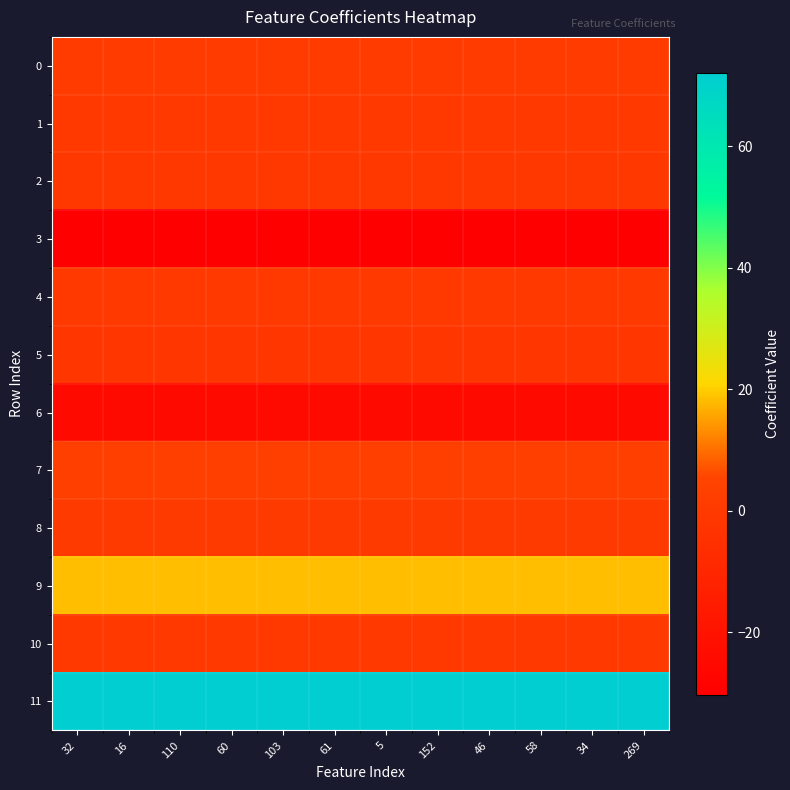

Reading right to left, transcribe all the data shown in this chart.

0: 269=0.6	34=0.6	58=0.6	46=0.6	152=0.6	5=0.6	61=0.6	103=0.6	60=0.6	110=0.6	16=0.6	32=0.6
1: 269=-0.1	34=-0.1	58=-0.1	46=-0.1	152=-0.1	5=-0.1	61=-0.1	103=-0.1	60=-0.1	110=-0.1	16=-0.1	32=-0.1
2: 269=-0.8	34=-0.8	58=-0.8	46=-0.8	152=-0.8	5=-0.8	61=-0.8	103=-0.8	60=-0.8	110=-0.8	16=-0.8	32=-0.8
3: 269=-30.2	34=-30.2	58=-30.2	46=-30.2	152=-30.2	5=-30.2	61=-30.2	103=-30.2	60=-30.2	110=-30.2	16=-30.2	32=-30.2
4: 269=-0.1	34=-0.1	58=-0.1	46=-0.1	152=-0.1	5=-0.1	61=-0.1	103=-0.1	60=-0.1	110=-0.1	16=-0.1	32=-0.1
5: 269=-2.1	34=-2.1	58=-2.1	46=-2.1	152=-2.1	5=-2.1	61=-2.1	103=-2.1	60=-2.1	110=-2.1	16=-2.1	32=-2.1
6: 269=-24.9	34=-24.9	58=-24.9	46=-24.9	152=-24.9	5=-24.9	61=-24.9	103=-24.9	60=-24.9	110=-24.9	16=-24.9	32=-24.9
7: 269=2.7	34=2.7	58=2.7	46=2.7	152=2.7	5=2.7	61=2.7	103=2.7	60=2.7	110=2.7	16=2.7	32=2.7
8: 269=0.2	34=0.2	58=0.2	46=0.2	152=0.2	5=0.2	61=0.2	103=0.2	60=0.2	110=0.2	16=0.2	32=0.2
9: 269=18.5	34=18.5	58=18.5	46=18.5	152=18.5	5=18.5	61=18.5	103=18.5	60=18.5	110=18.5	16=18.5	32=18.5
10: 269=-0.3	34=-0.3	58=-0.3	46=-0.3	152=-0.3	5=-0.3	61=-0.3	103=-0.3	60=-0.3	110=-0.3	16=-0.3	32=-0.3
11: 269=72.1	34=72.1	58=72.1	46=72.1	152=72.1	5=72.1	61=72.1	103=72.1	60=72.1	110=72.1	16=72.1	32=72.1